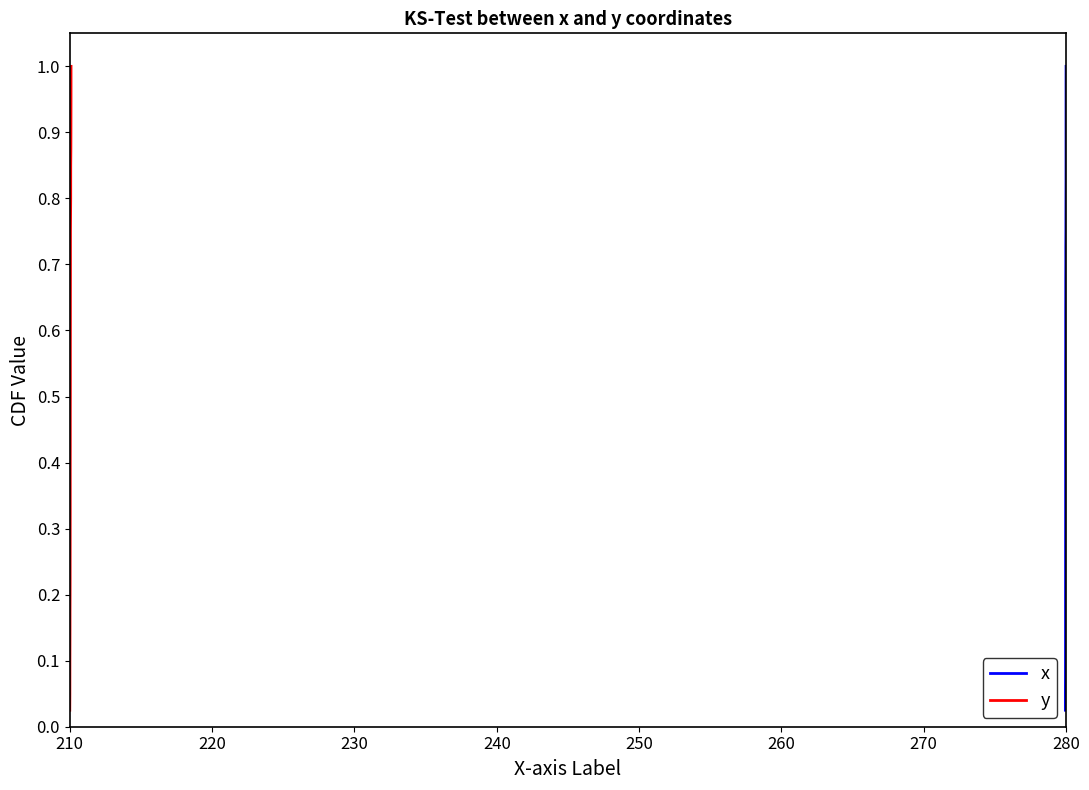

What is the value of the x point at the 2nd from the left?

0.1